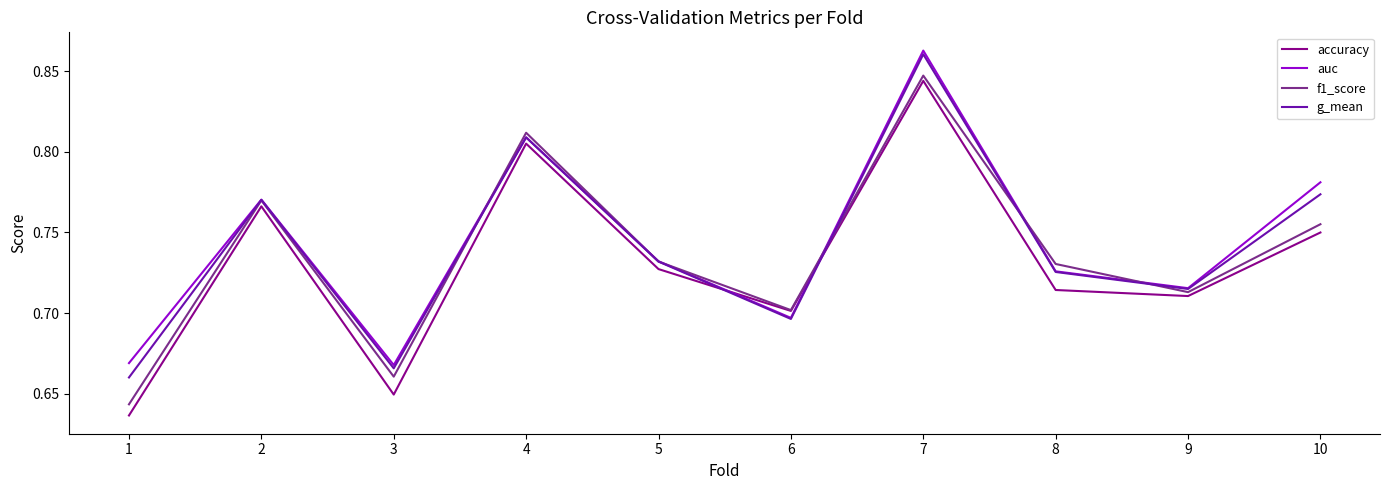

True or false: accuracy and g_mean intersect in this chart.

True